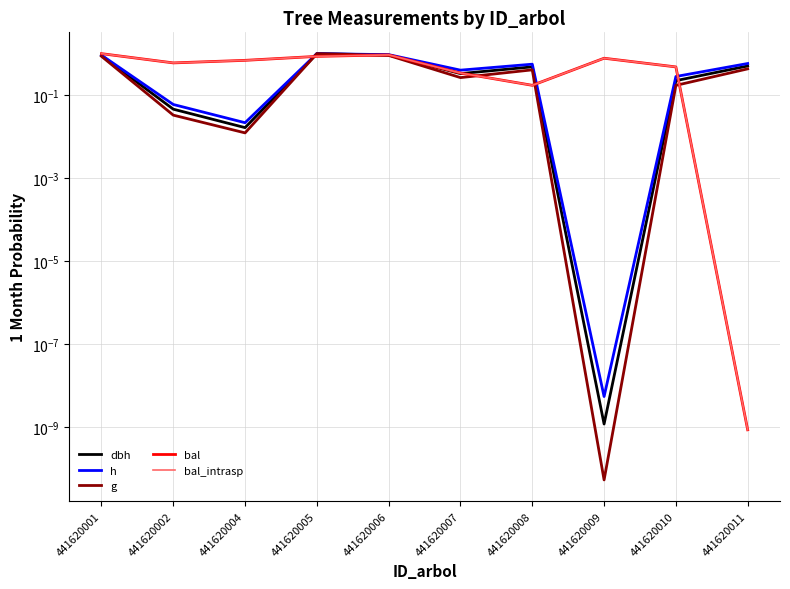

Is the value of g at 441620007 greater than the value of bal_intrasp at 441620001?

No